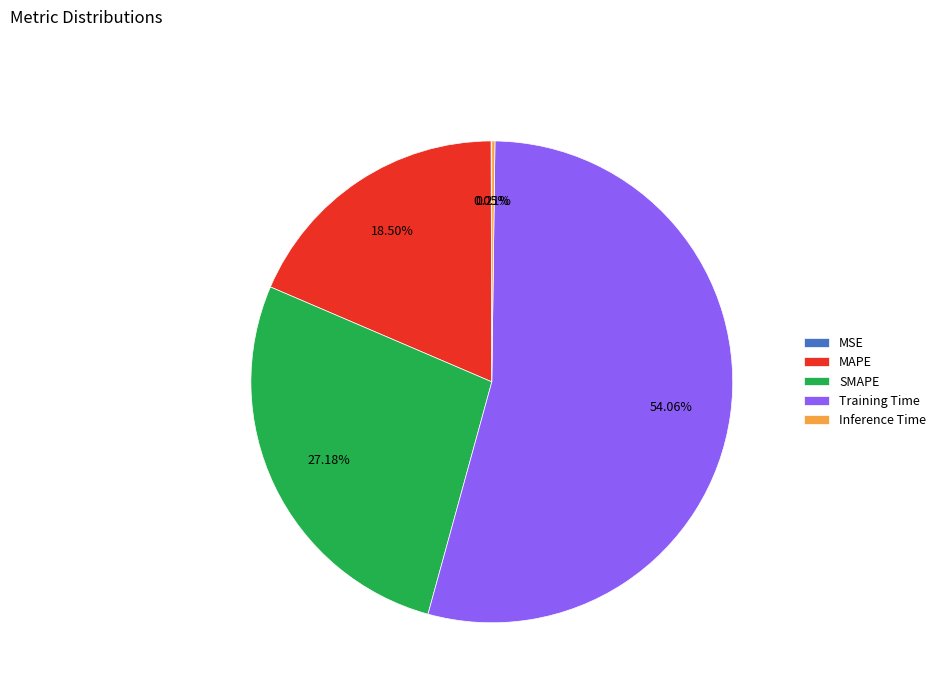

To the nearest percent, what is the difference between the largest and smallest slice percentages?

54%